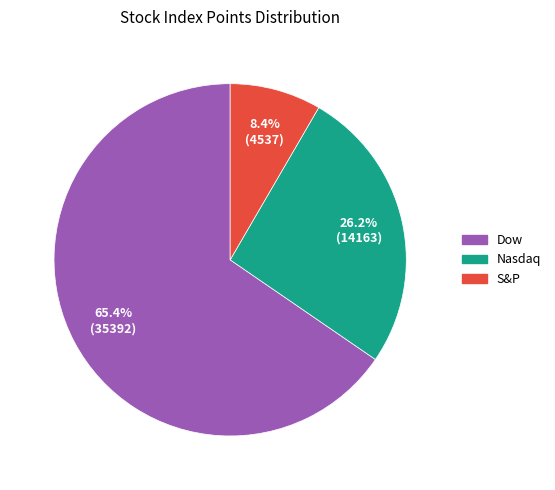

Does Dow represent more than half of the total?

Yes